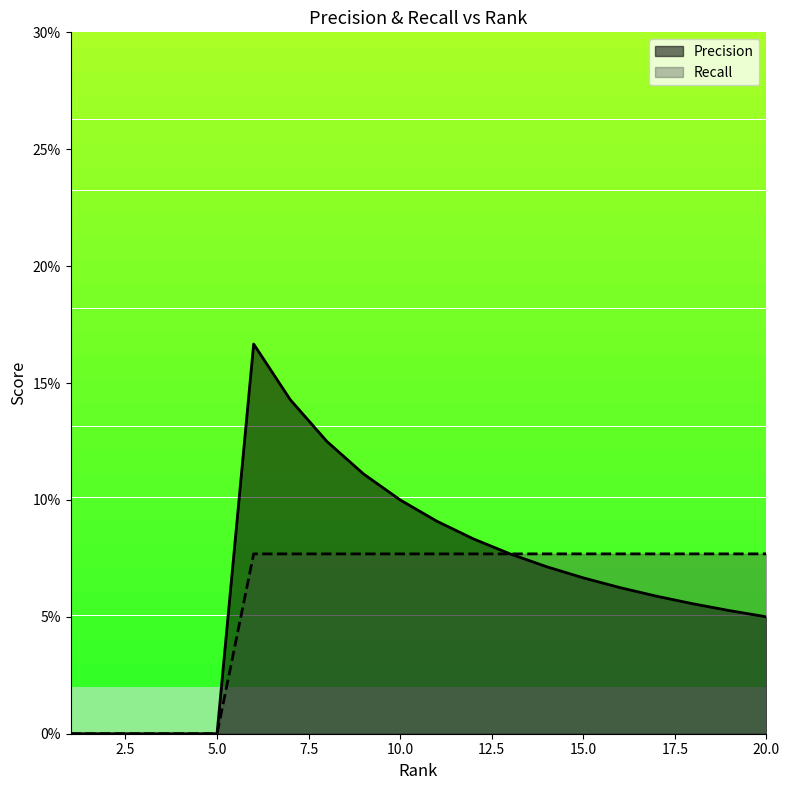

True or false: Precision and Recall cross at least once.

False